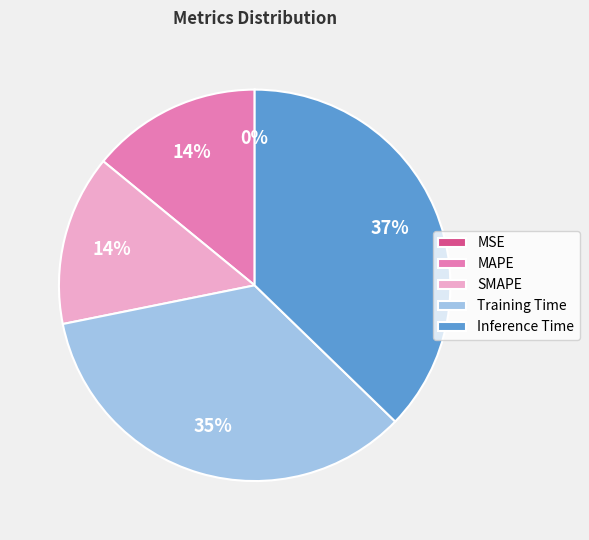

Does Training Time represent more than half of the total?

No